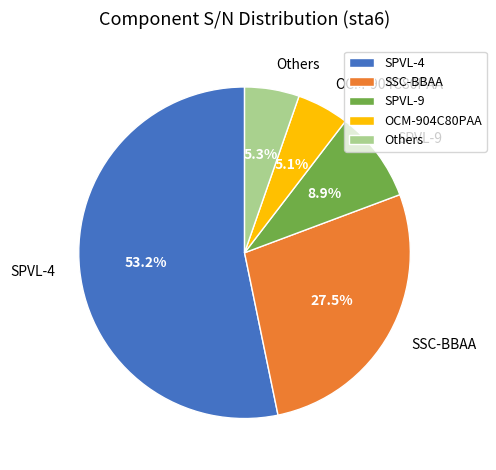

Does SPVL-4 represent more than half of the total?

Yes